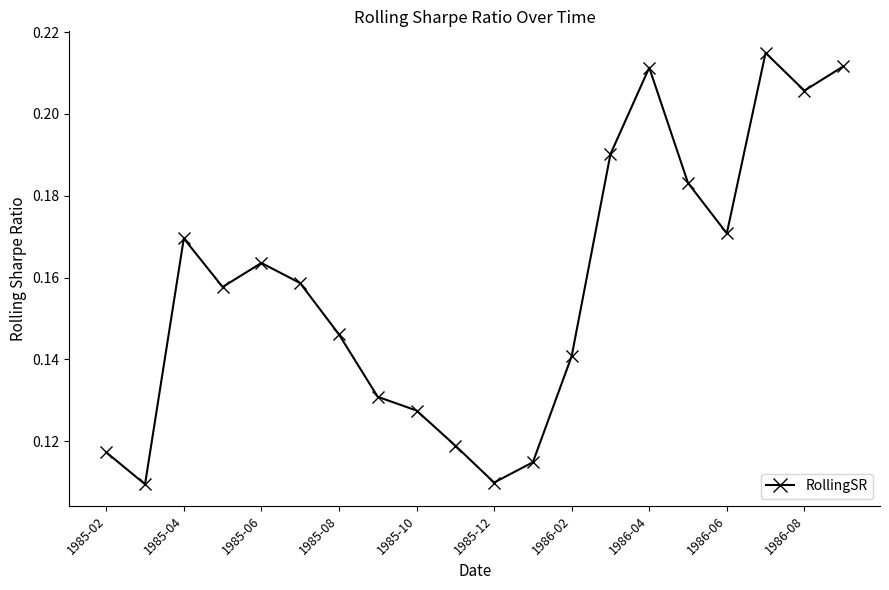

What is the sum of all values?

3.2